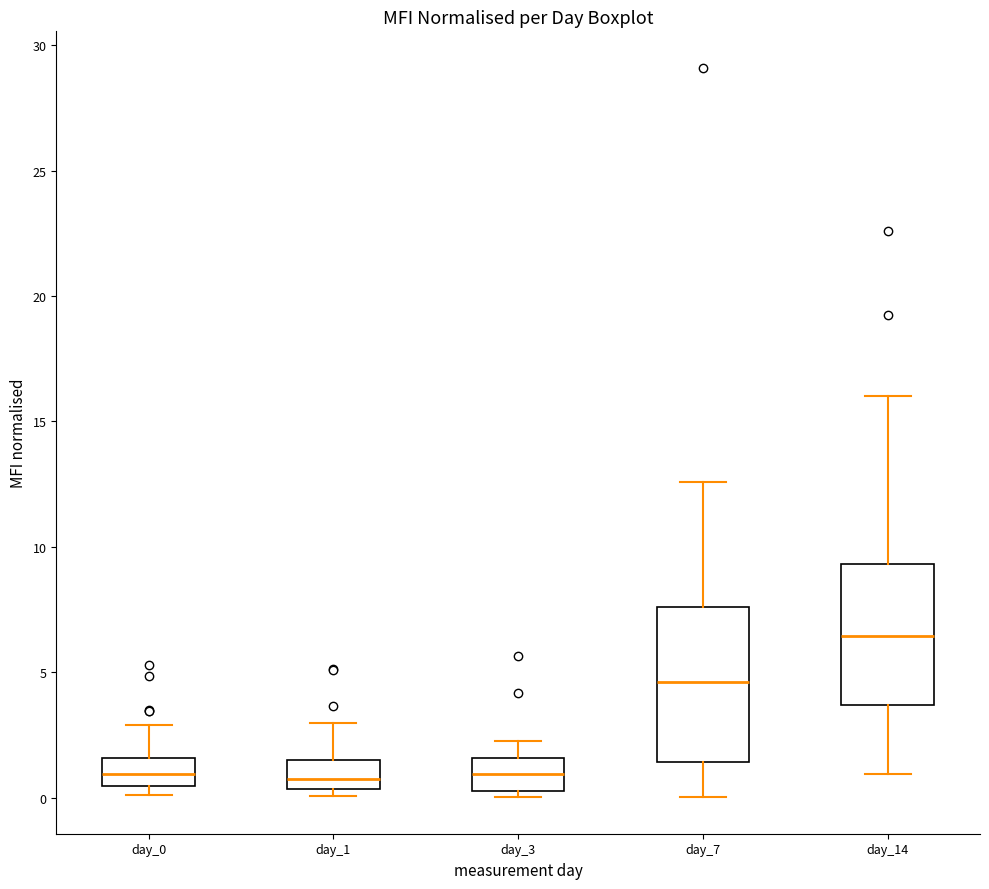

Reading left to right, read every box against the y-axis: the position of its median line, the range the box covers, and the ends of its whiskers. The values are not printed on the chart, so give them approximately, as read against the axis.

day_0: median 1.0, box 0.5 to 1.5, whiskers 0.0 to 3.0
day_1: median 1.0, box 0.5 to 1.5, whiskers 0.0 to 3.0
day_3: median 1.0, box 0.5 to 1.5, whiskers 0.0 to 2.5
day_7: median 4.5, box 1.5 to 7.5, whiskers 0.0 to 12.5
day_14: median 6.5, box 3.5 to 9.5, whiskers 1.0 to 16.0